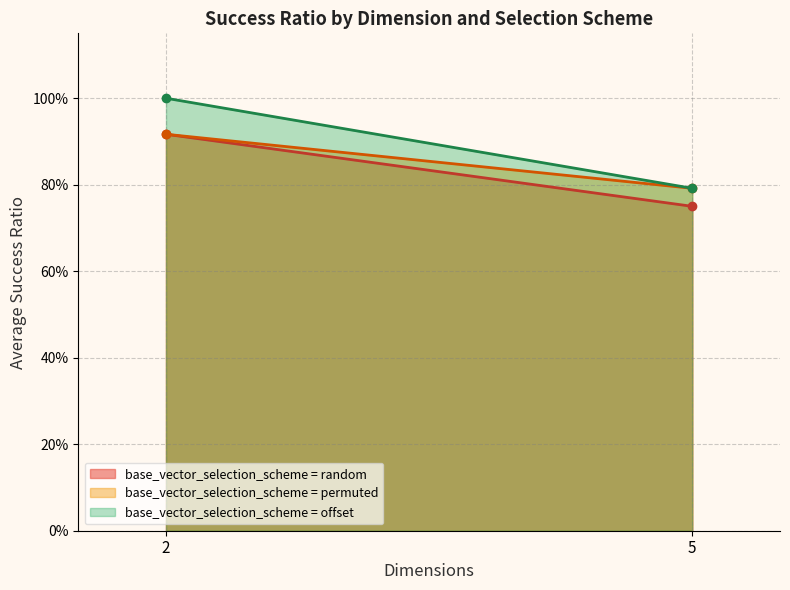

Which category has the lowest value in the base_vector_selection_scheme = random series?

5